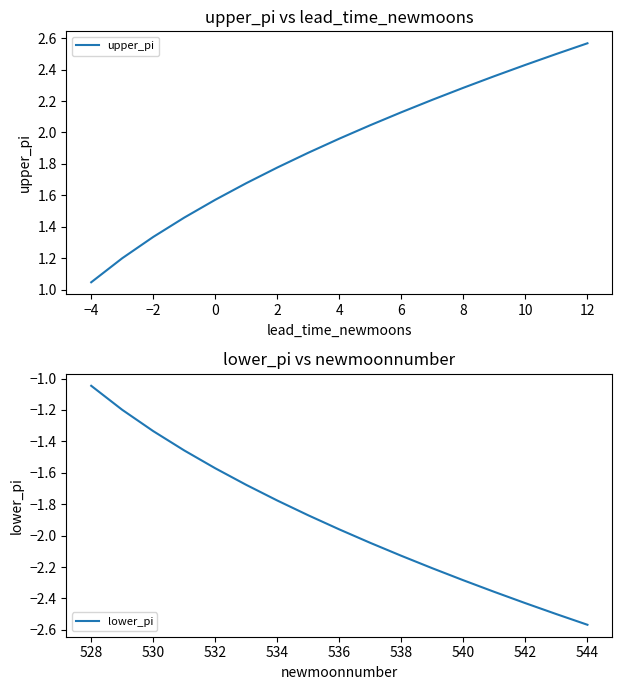

Is it true that upper_pi equals 0.6 at 0?

False